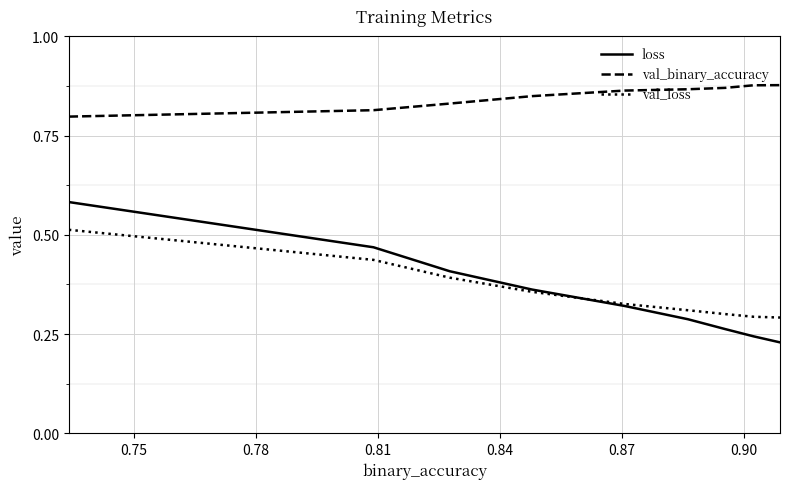

Which series has the widest spread of values?

loss